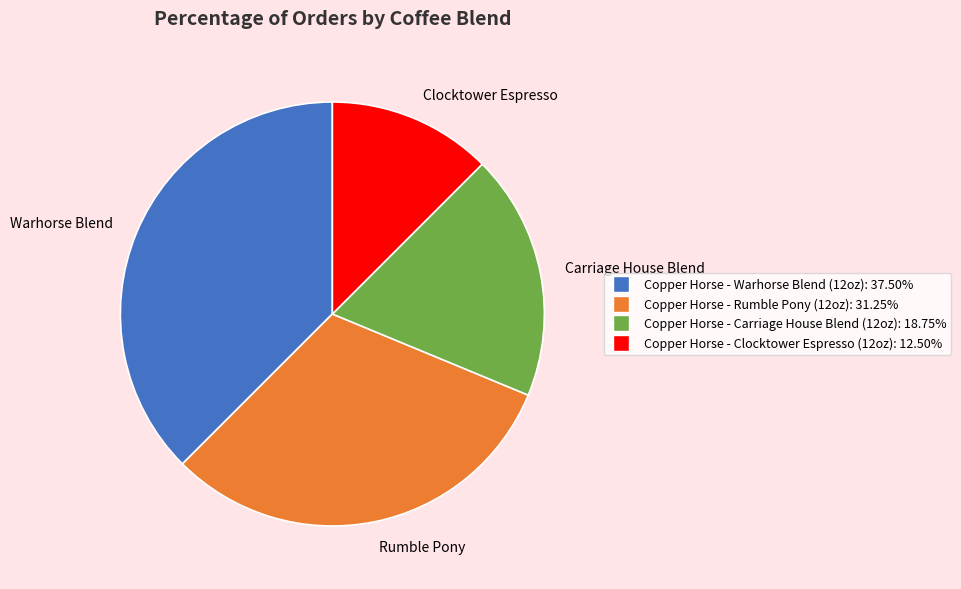

Which slice is the smallest?

Clocktower Espresso